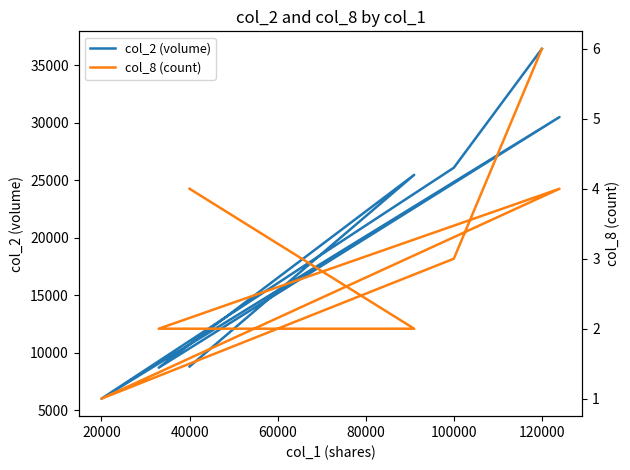

How many series are shown in this chart?

2